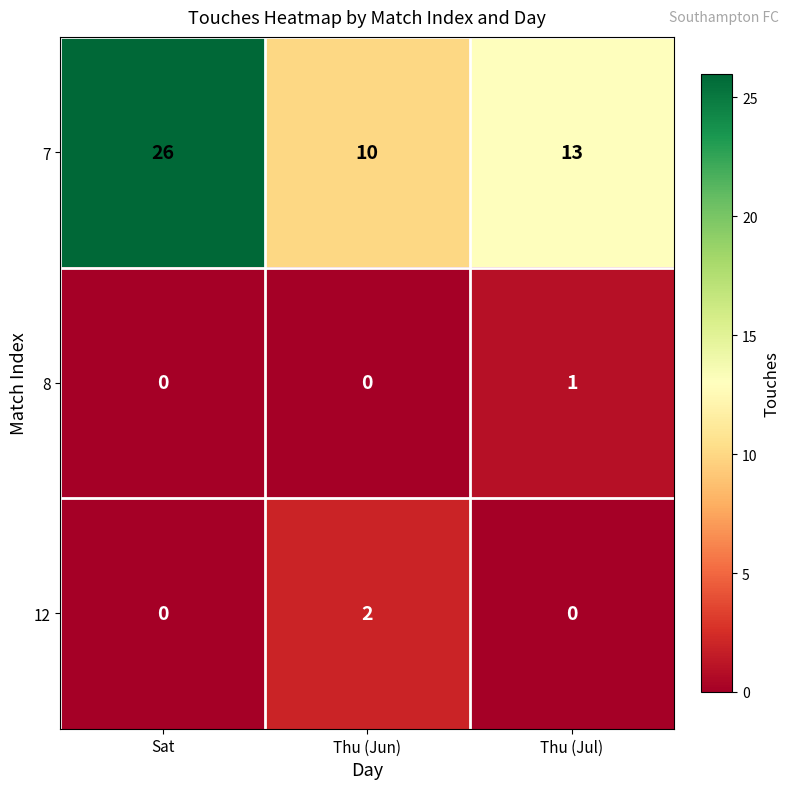

The 7 series shows 10 at Thu (Jun). True or false?

True